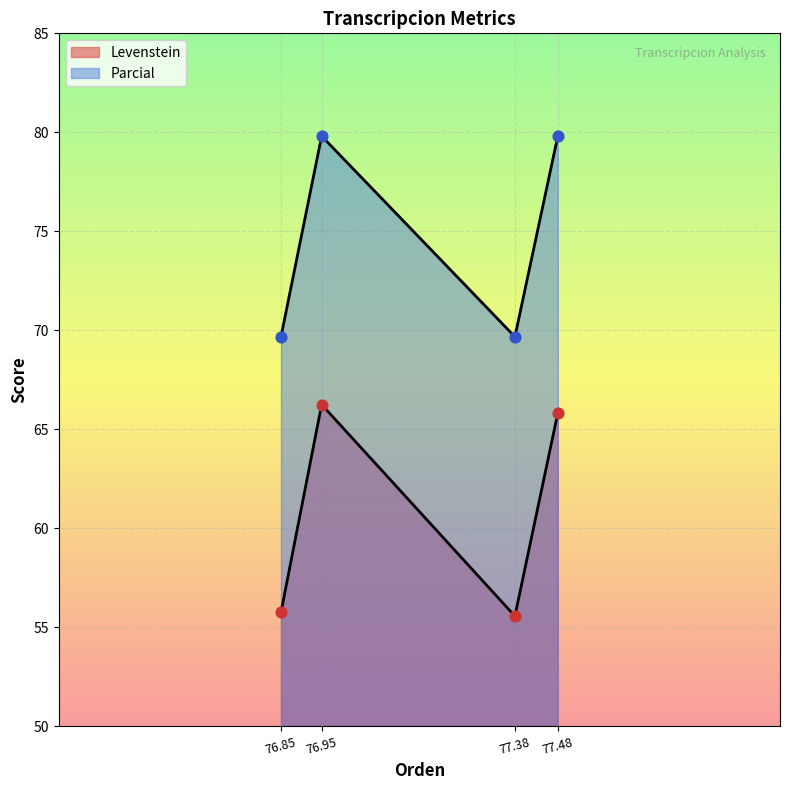

Which series has the widest spread of Y values?

Levenstein